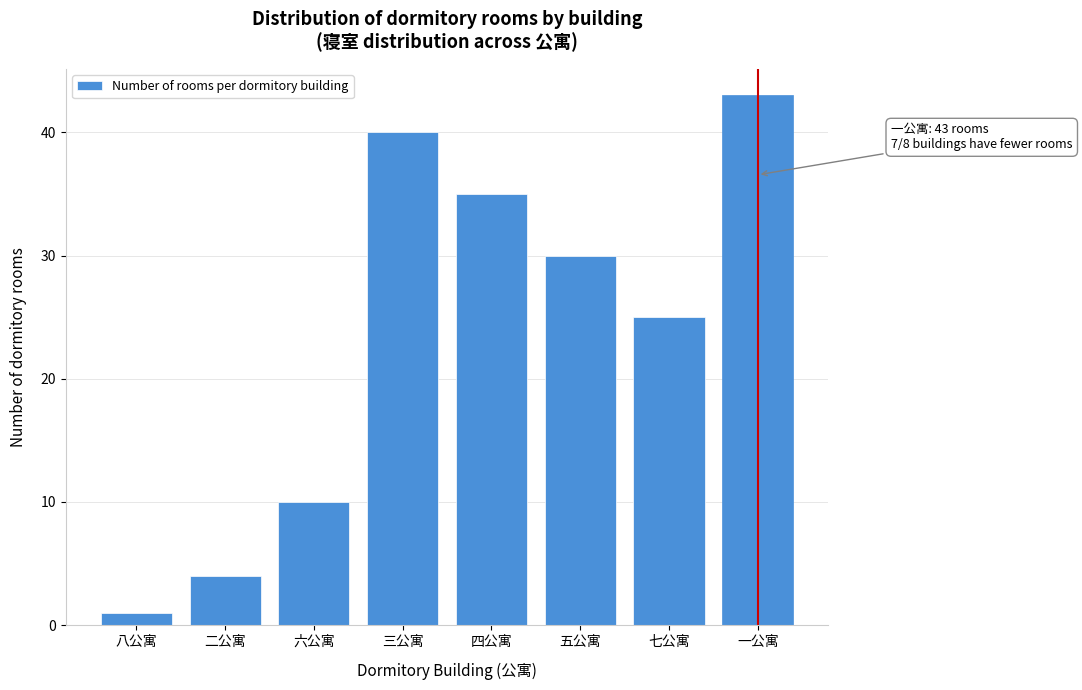

Reading right to left, extract all data points from this chart.

43	25	30	35	40	10	4	1